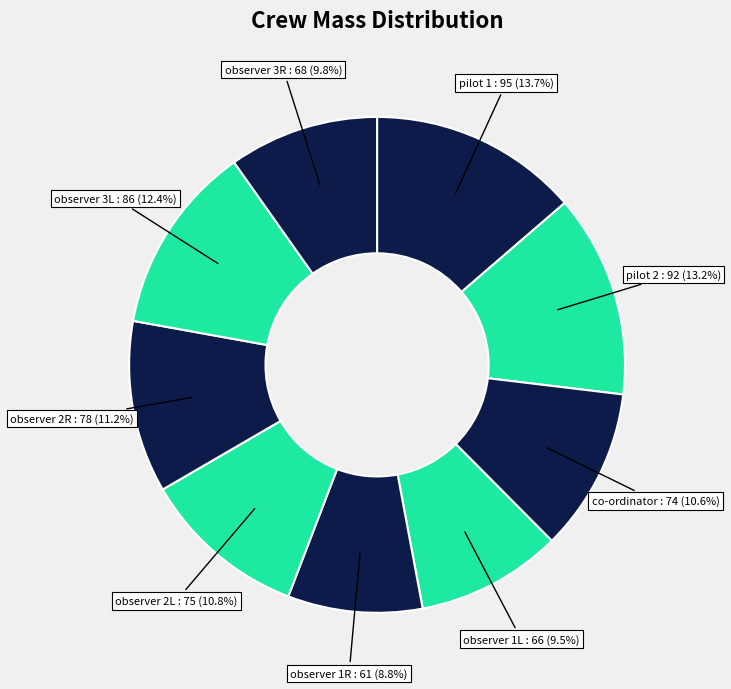

What is the ratio of the value at observer 1L to the value at observer 3R?

1.0